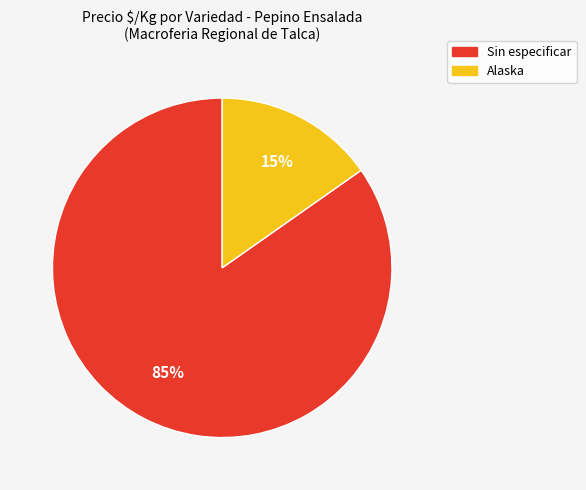

How many slices are in this pie chart?

2